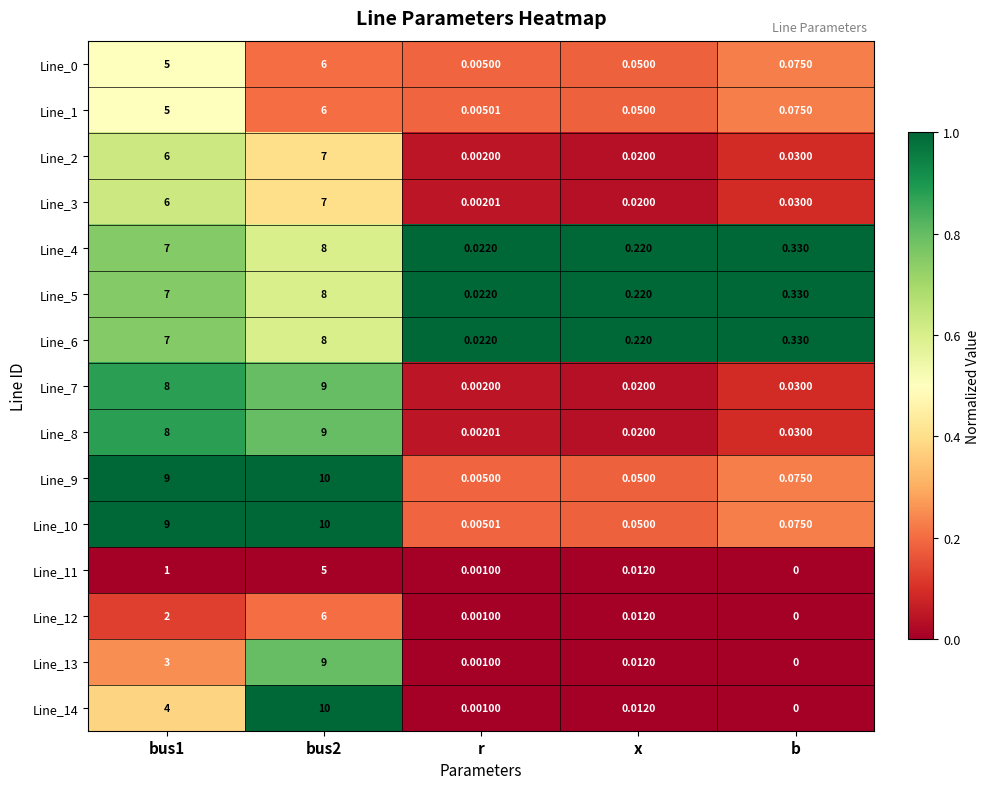

At which category is the sum across all series the highest?

bus2